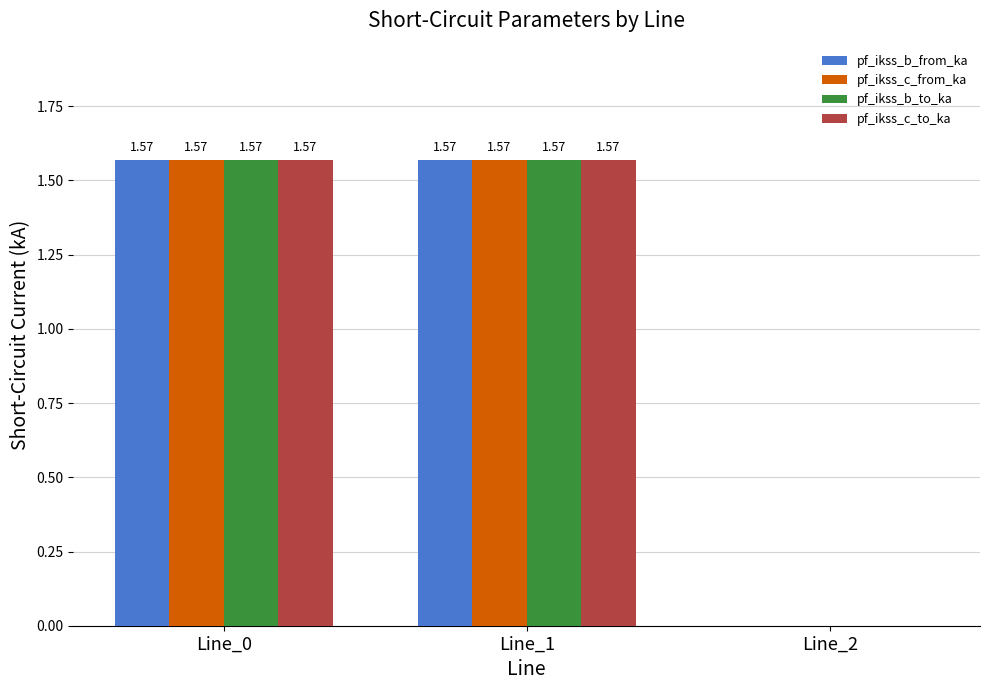

How many distinct data groups are displayed?

4